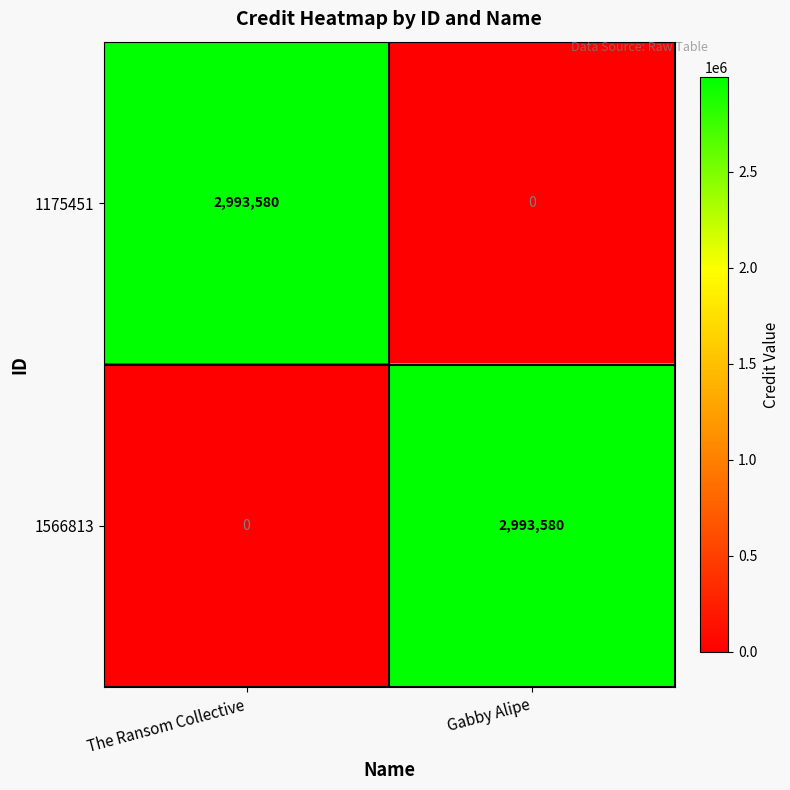

What is the average value of the 1175451 series?

1496790